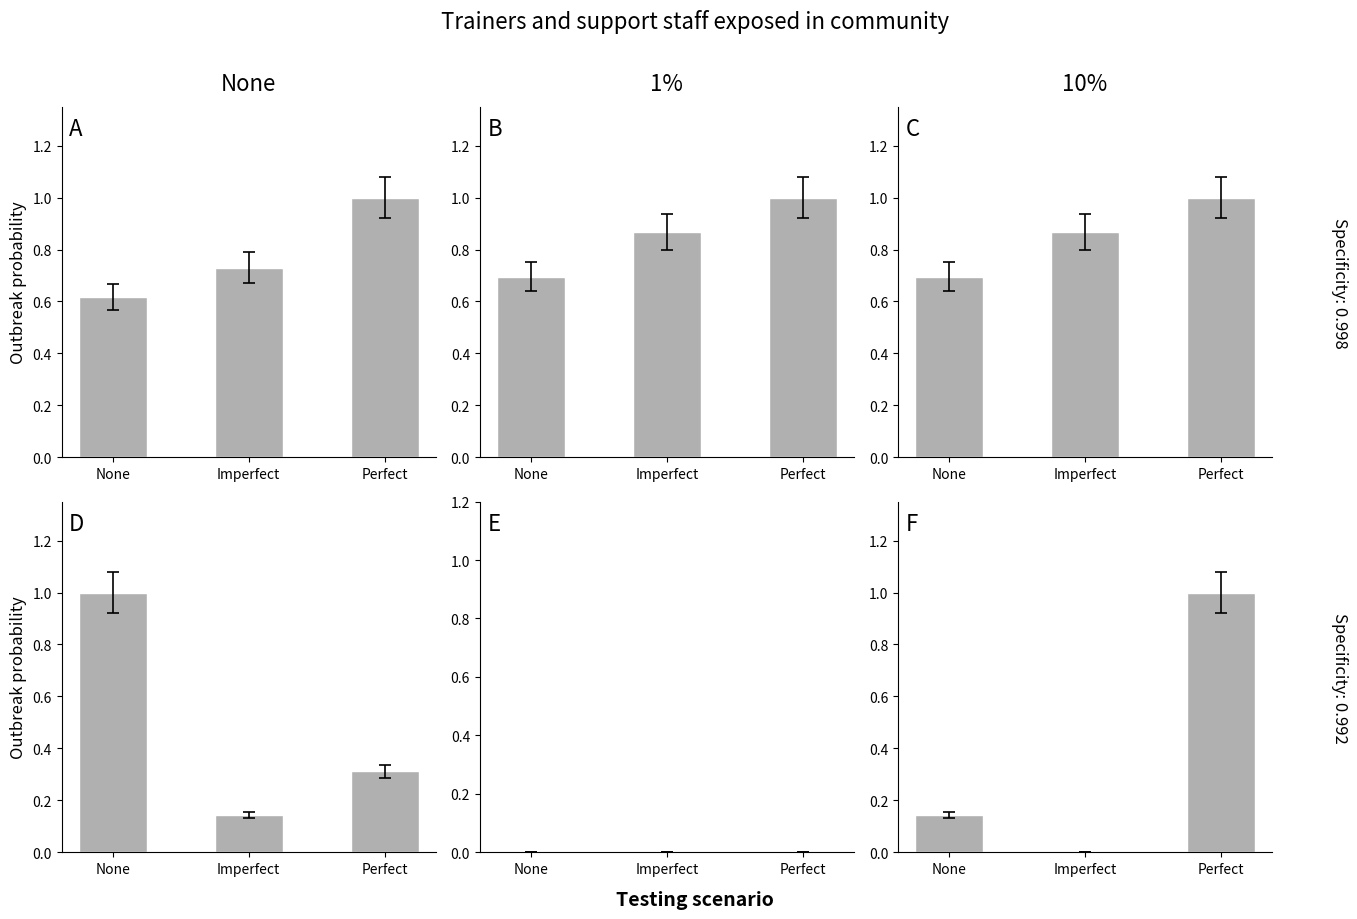

The SalesRyutsu series shows 0.3 at Perfect. True or false?

True